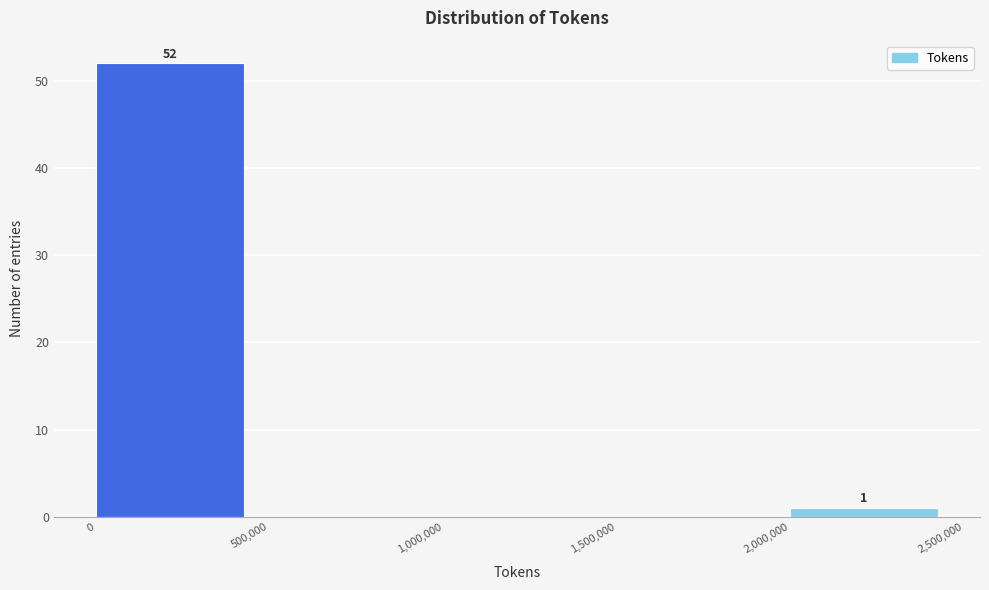

Which range on the x-axis has the tallest bar?

0 to 500,000